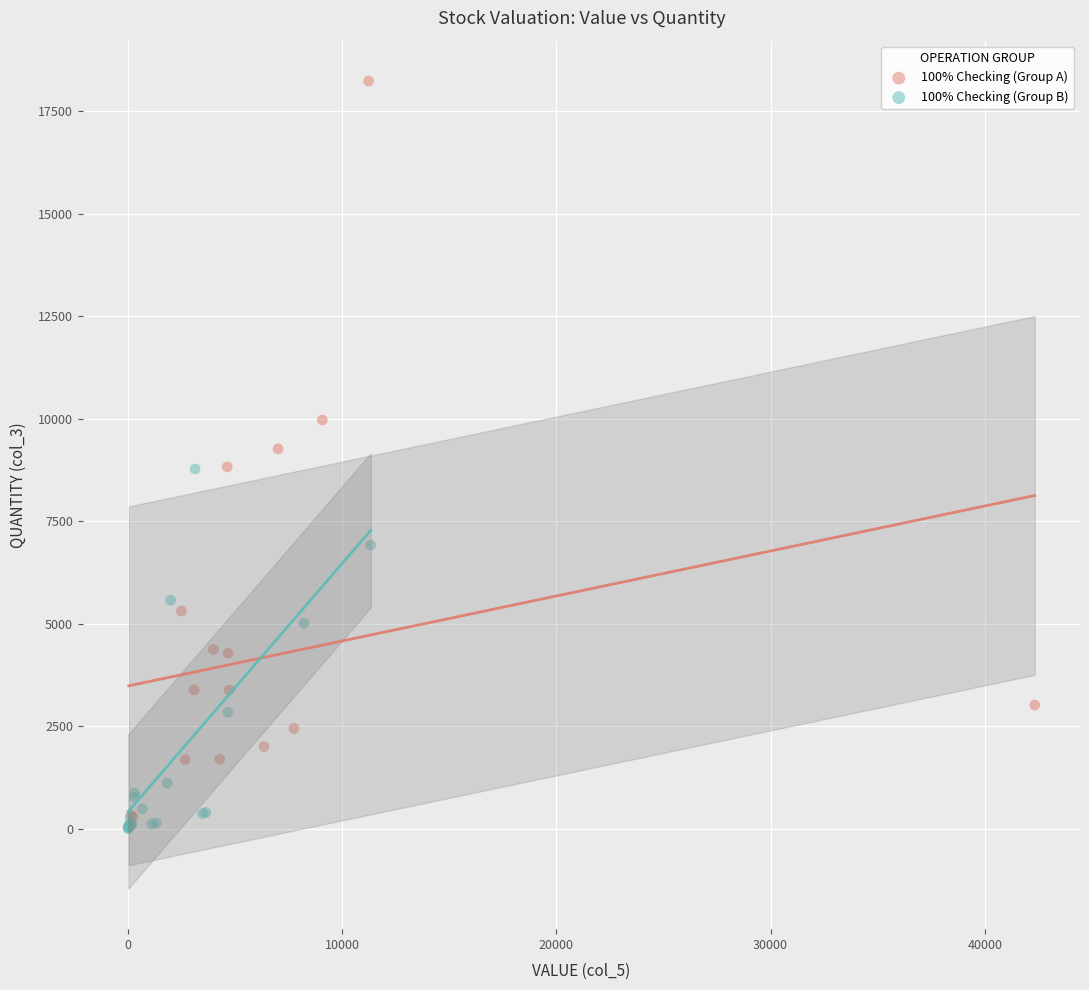

Which series contains the highest Y value?

100% Checking (Group A)